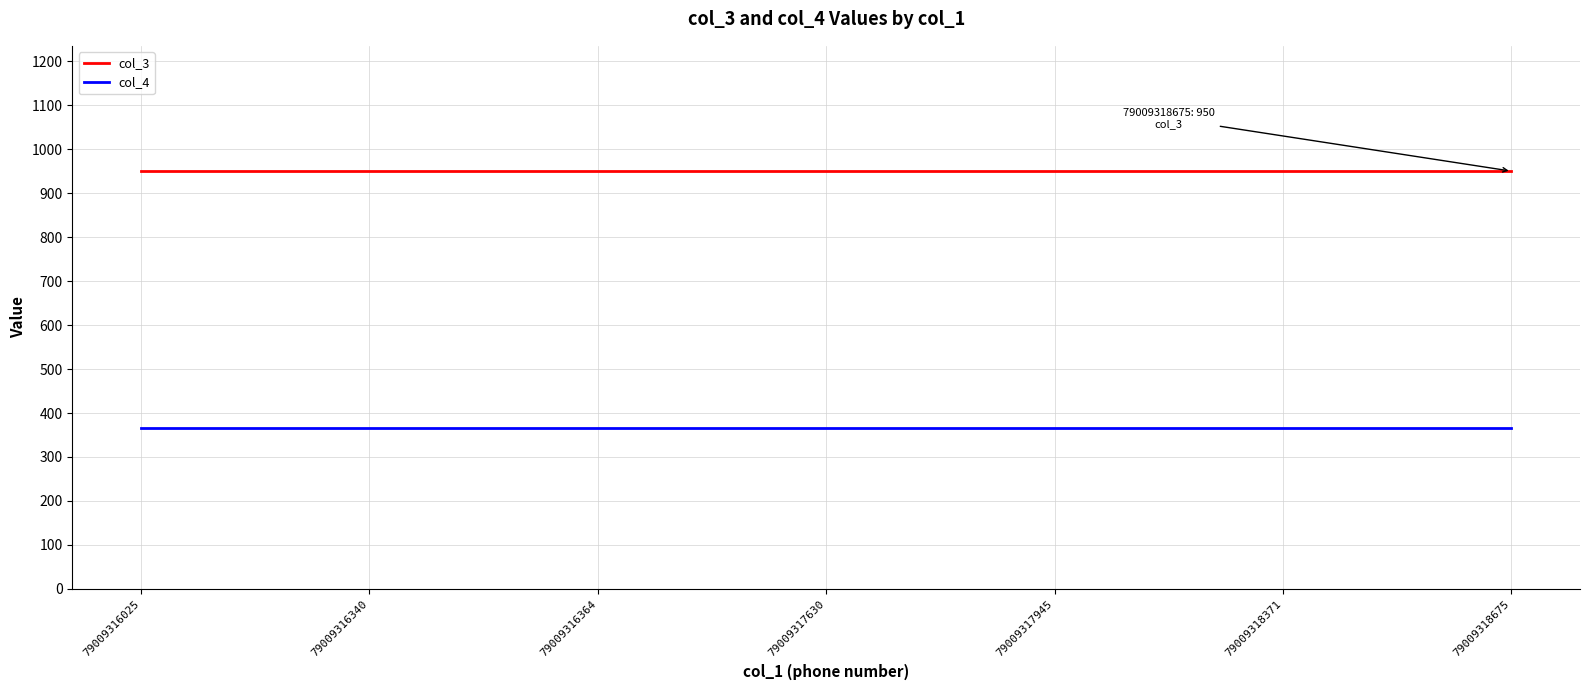

How many lines are shown in the chart?

2